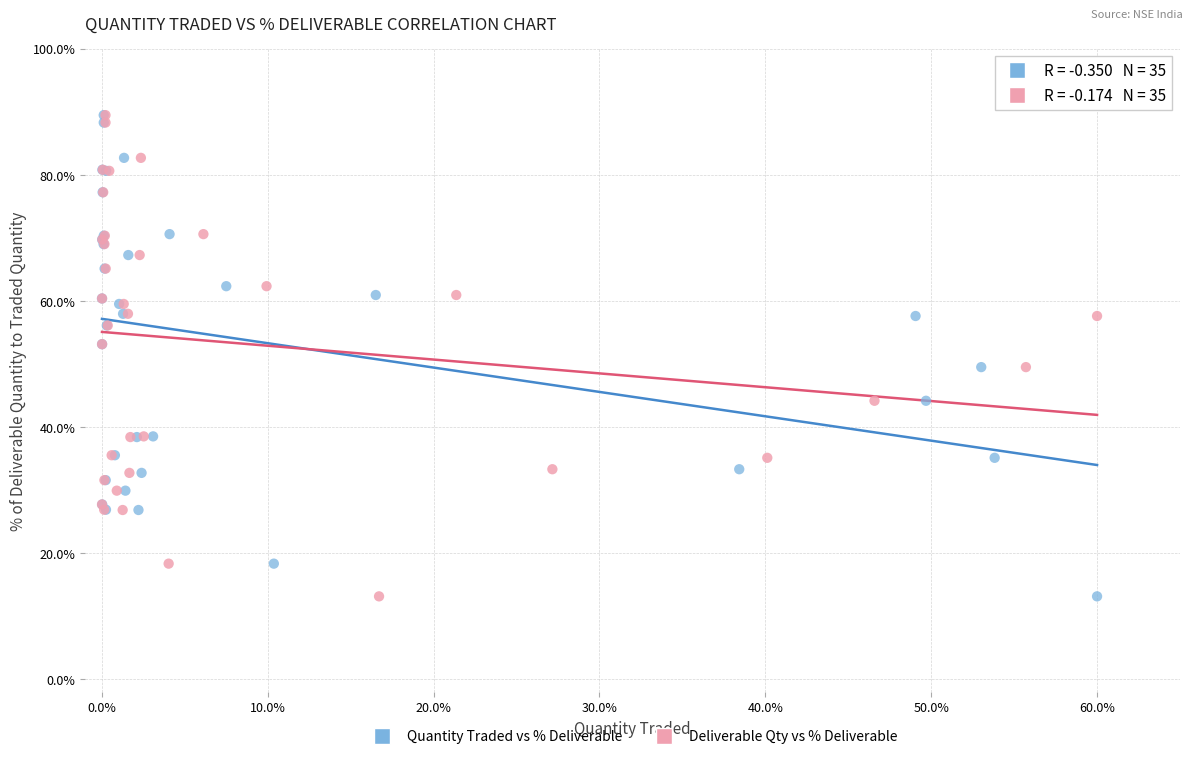

What are all the series names shown in the legend?

Quantity Traded vs % Deliverable, Deliverable Qty vs % Deliverable